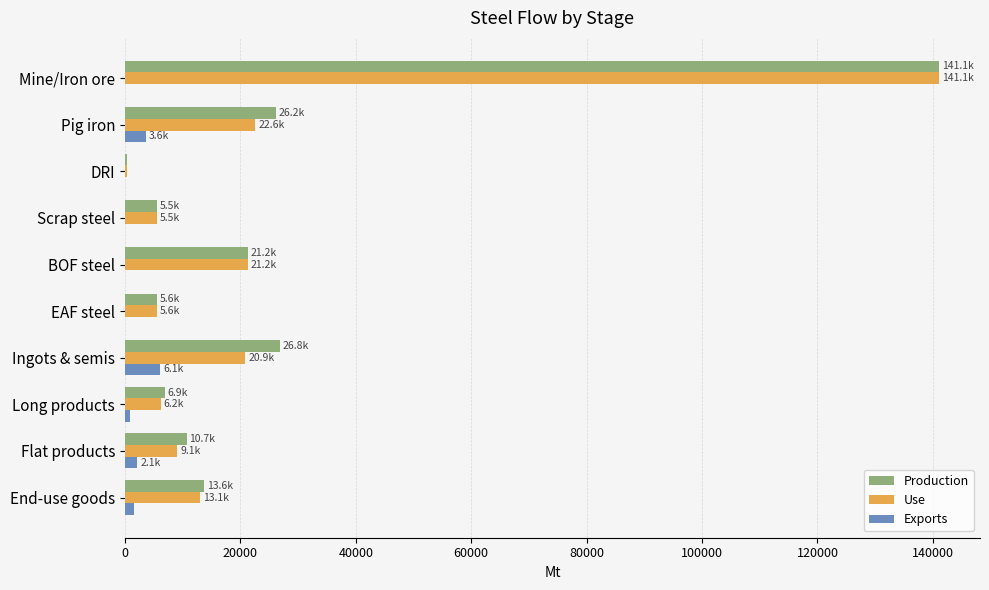

How many distinct data groups are displayed?

3